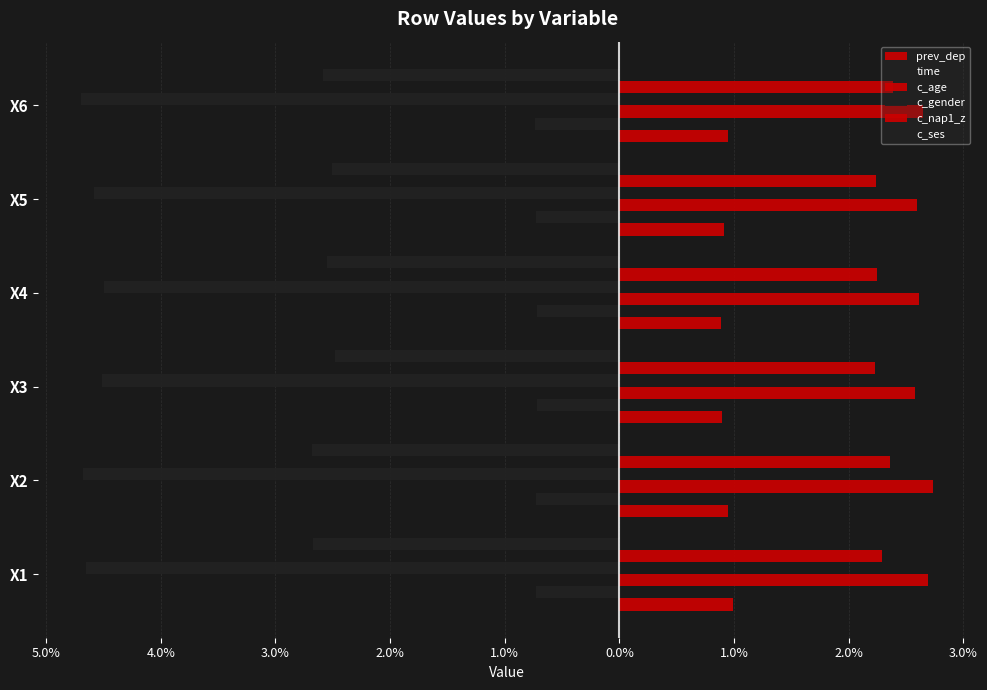

How many groups of bars are there?

6